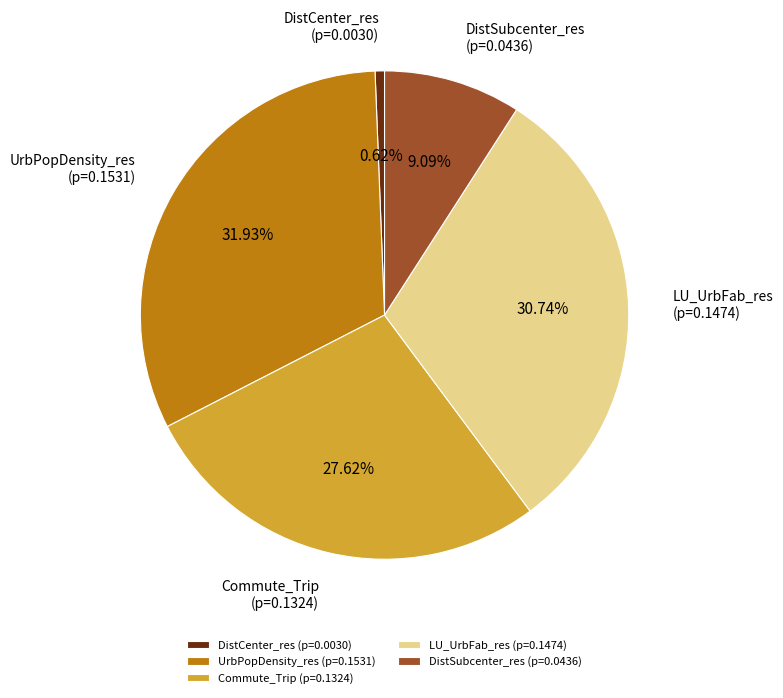

Is it true that DistCenter_res is 15% of the pie?

False